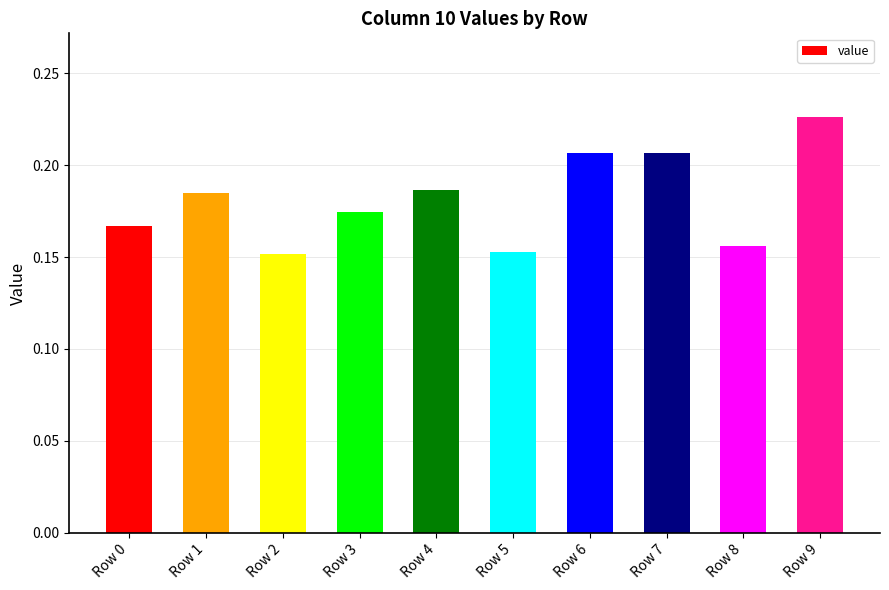

True or false: the data shows 0.1 at Row 2.

False